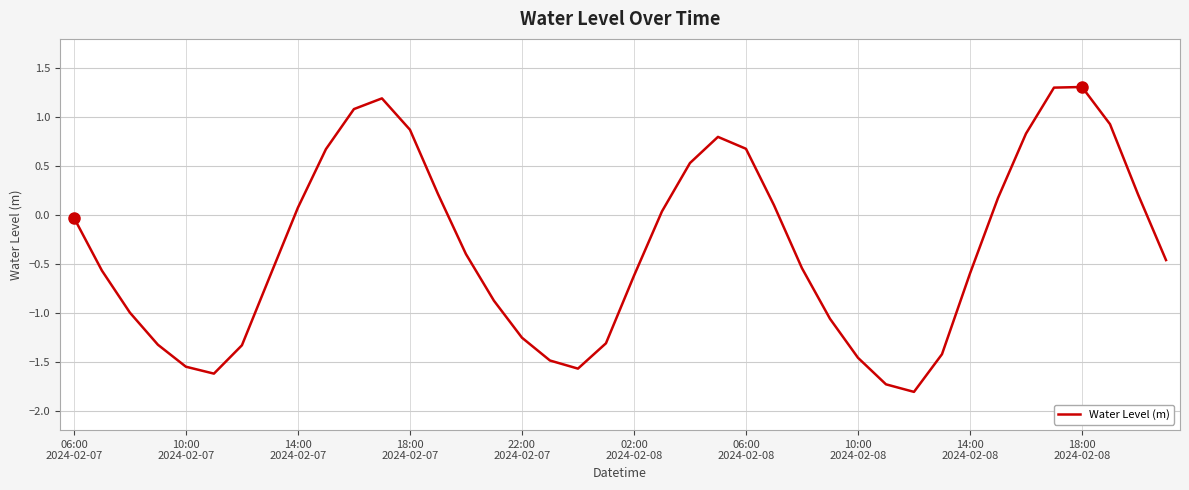

What is the maximum value shown in the chart?

1.3